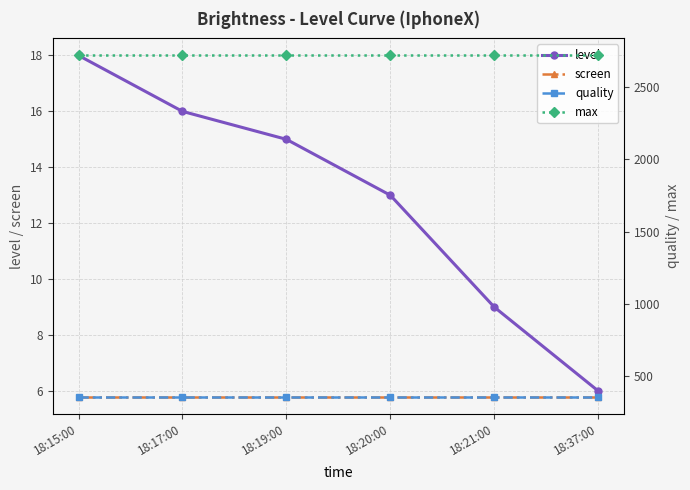

True or false: screen and max cross at least once.

False